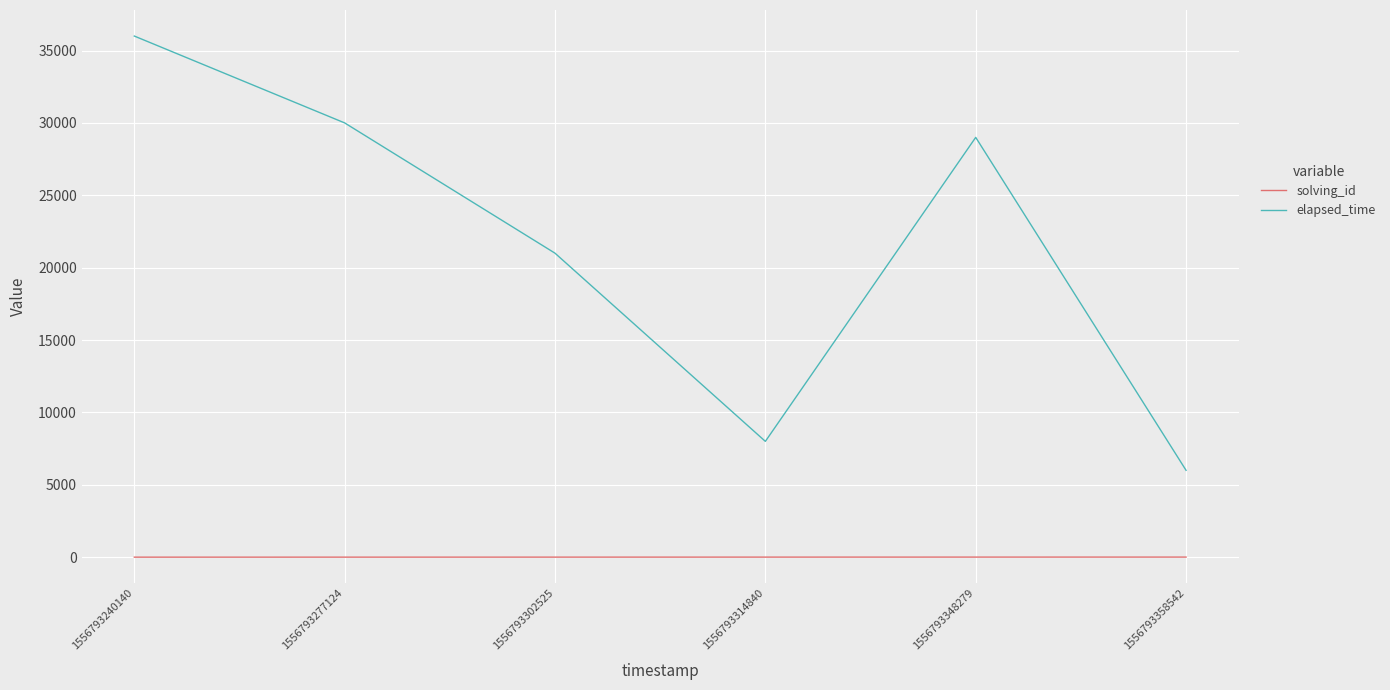

At which label does elapsed_time reach its minimum?

1556793358542